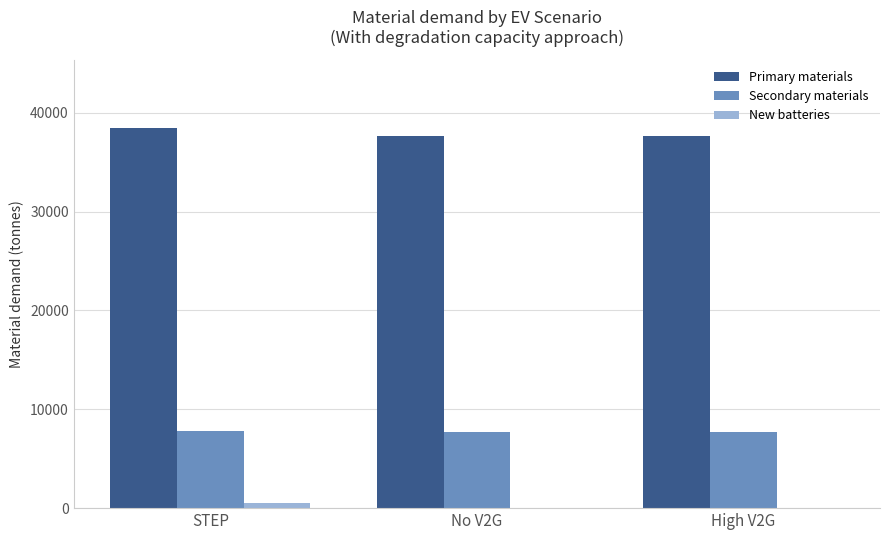

Which label corresponds to the largest value in the chart?

STEP